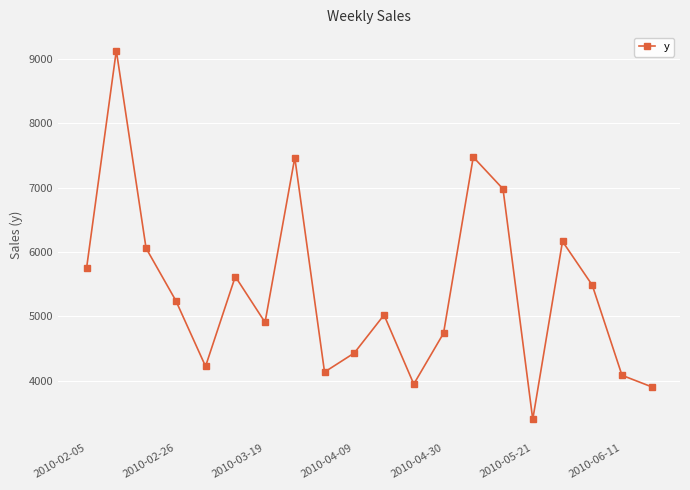

How many data points are less than 5244?

10